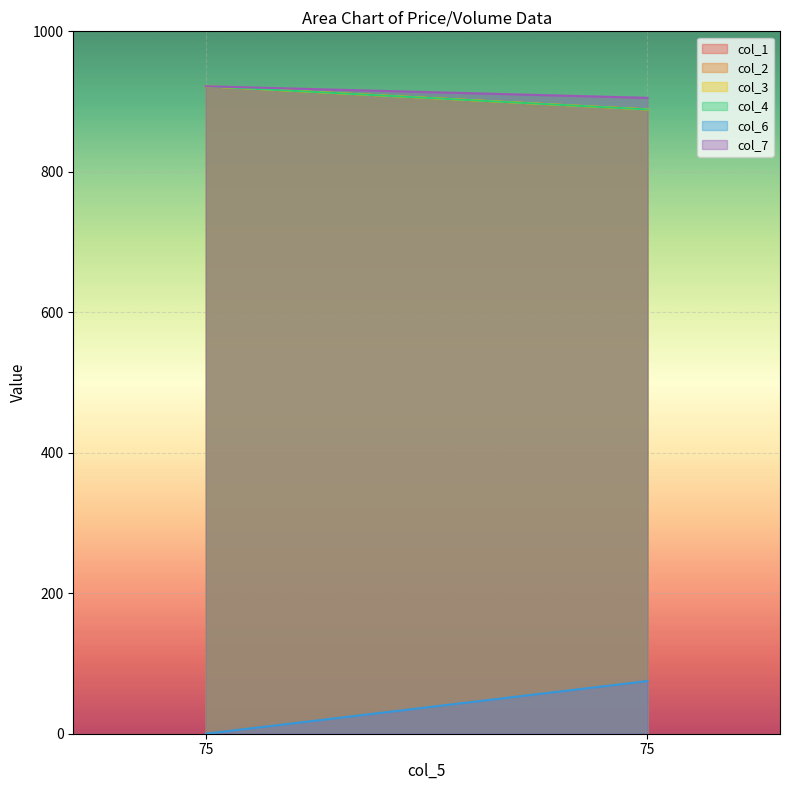

List the labels in order of col_4 value, largest first.

75, 75